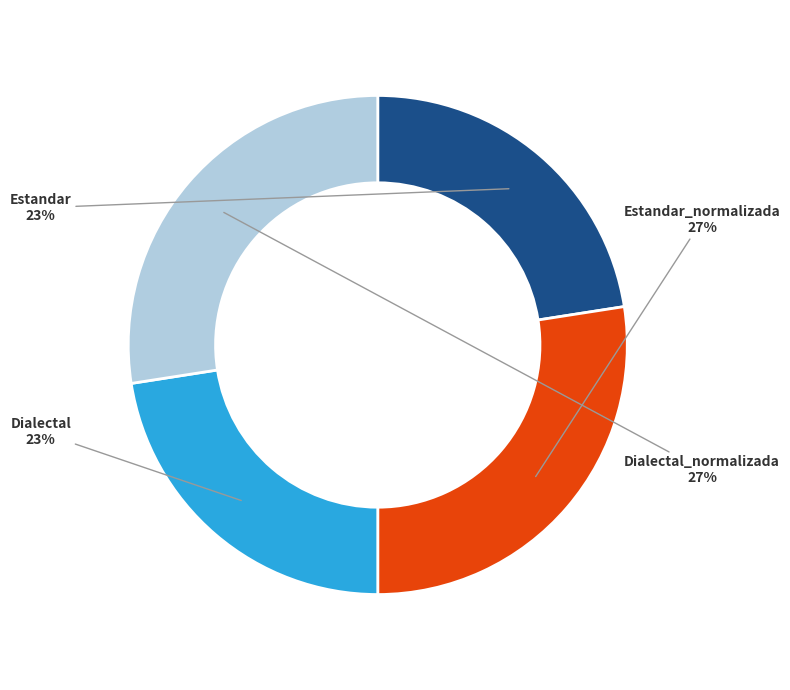

Is there any slice that represents more than half of the pie?

No